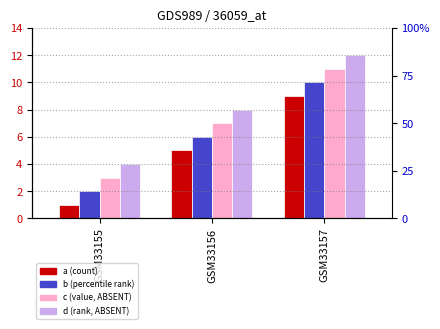

How many b values are between 2 and 10?

3